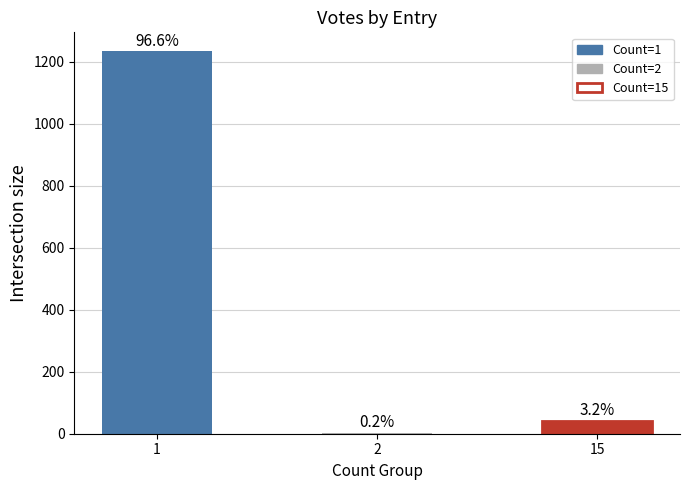

How many data points does each series have?

3